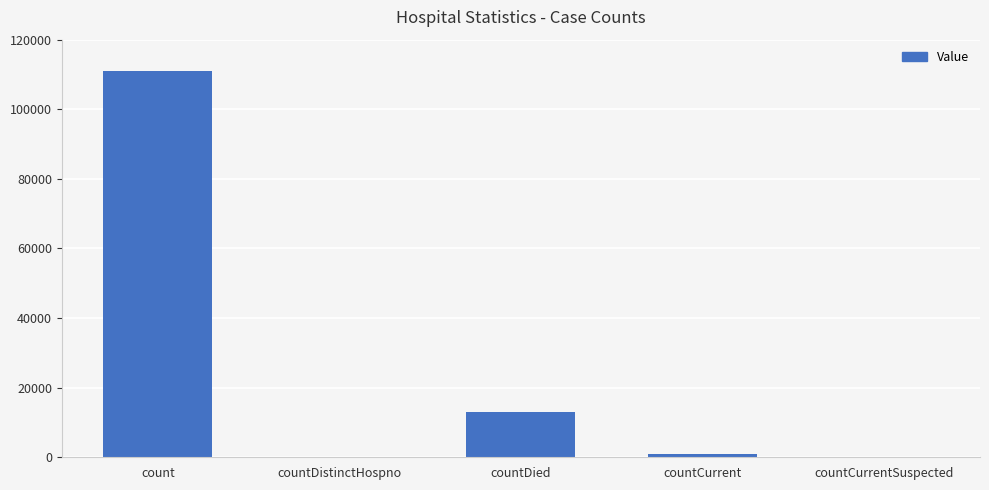

Reading left to right, extract all data points from this chart.

count=111000	countDistinctHospno=0	countDied=13033	countCurrent=1009	countCurrentSuspected=0